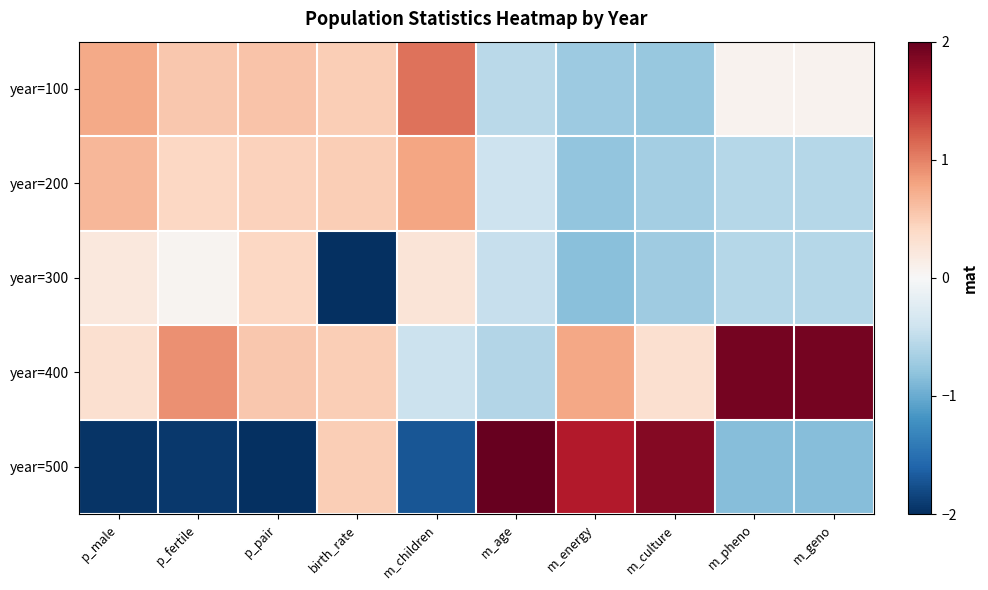

Which series has the widest spread of values?

year=500